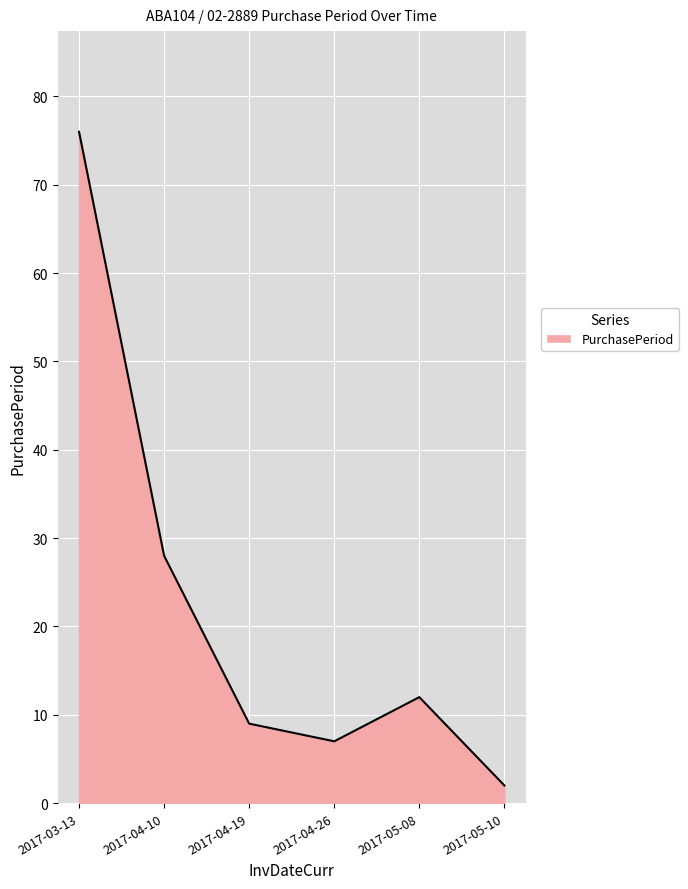

How many lines are shown in the chart?

1